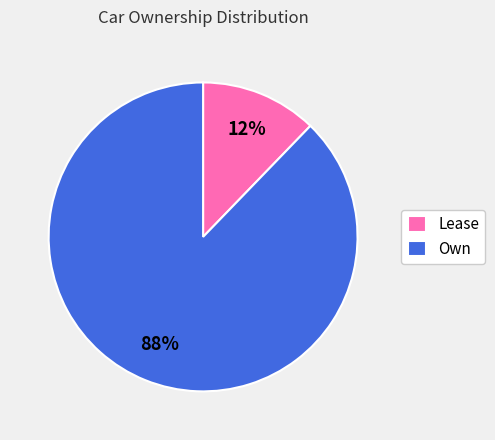

Which slice represents more than half of the pie?

Own